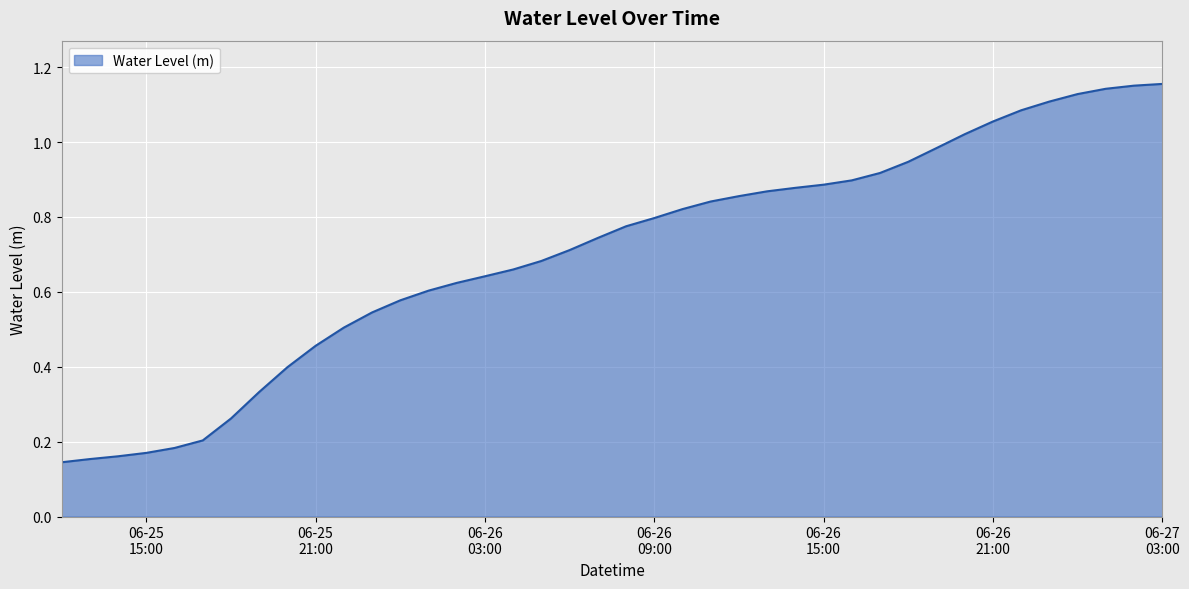

How many lines are shown in the chart?

1